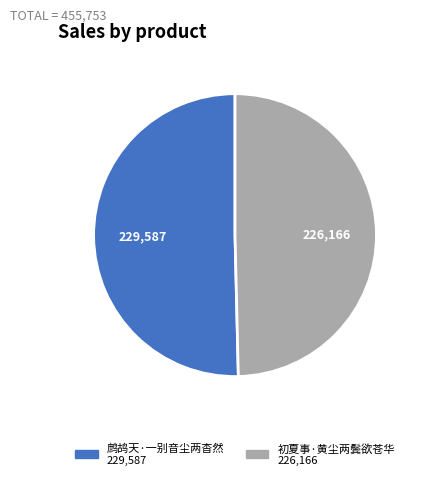

Approximately how many times larger is the value at 初夏事·黄尘两鬓欲苍华 compared to 鹧鸪天·一别音尘两杳然?

1.0